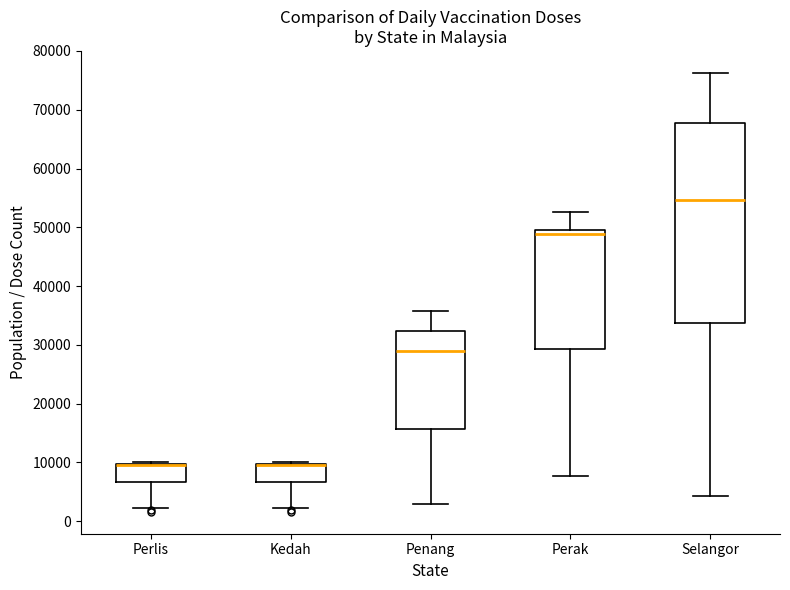

Which box is the tallest, from its lower edge to its upper edge?

Selangor